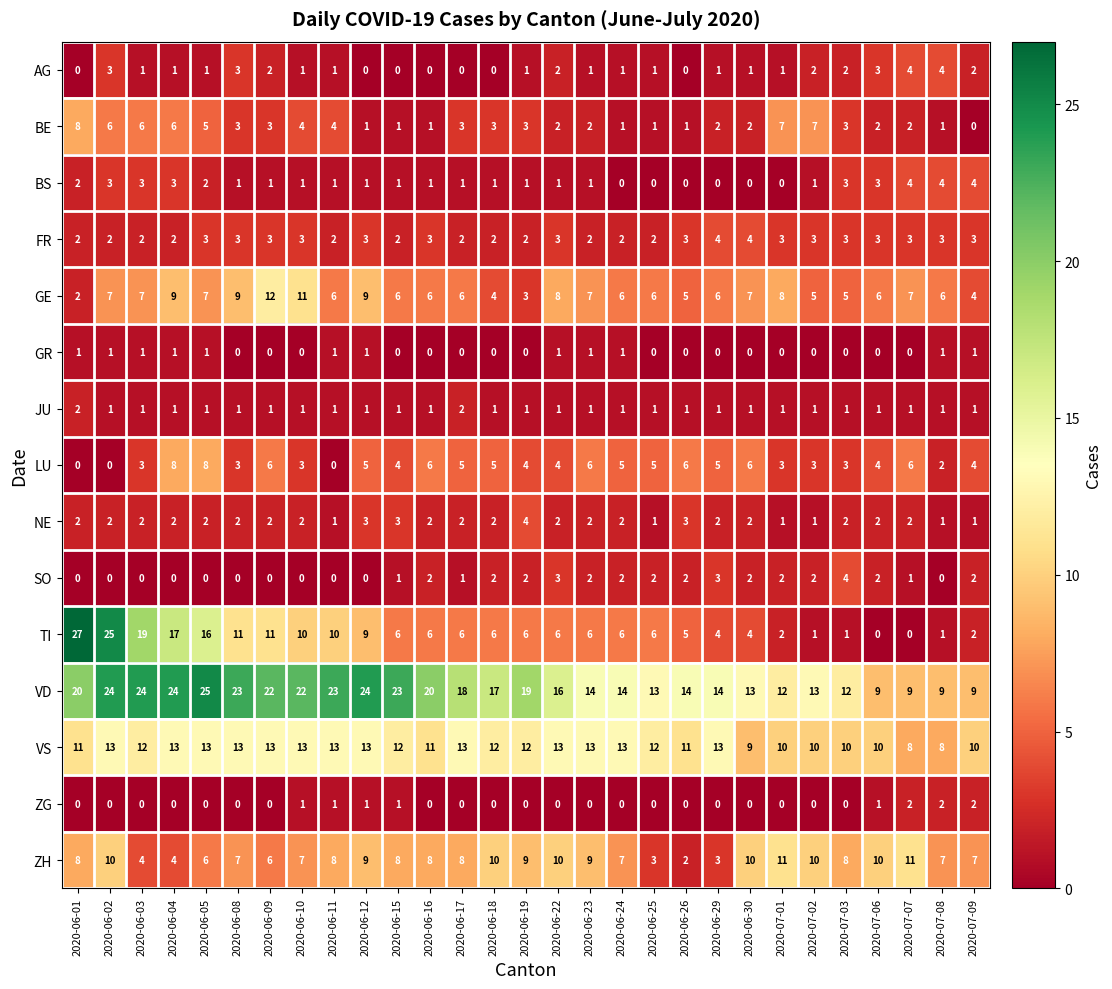

Which label corresponds to the largest value in the chart?

2020-06-01